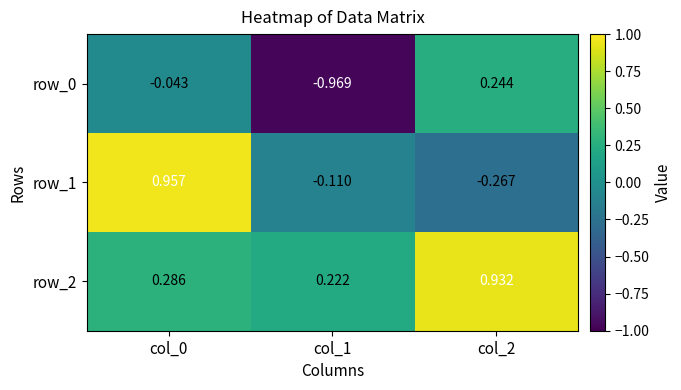

At which label does row_2 reach its peak?

col_2